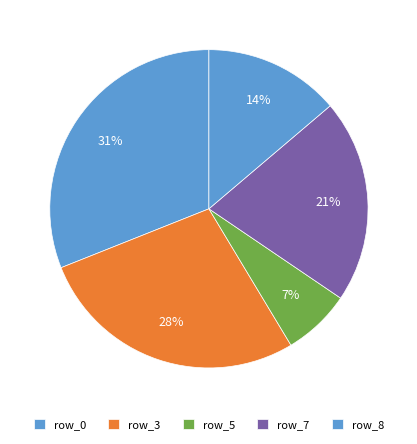

How many slices are in this pie chart?

5